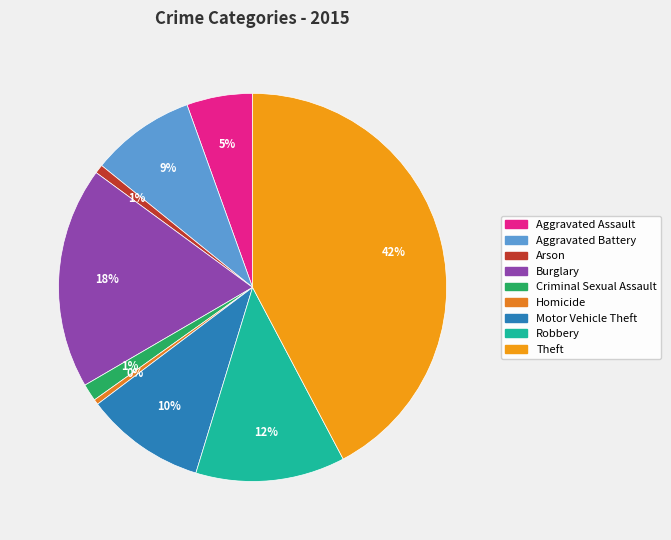

Is it true that Criminal Sexual Assault is 11% of the pie?

False